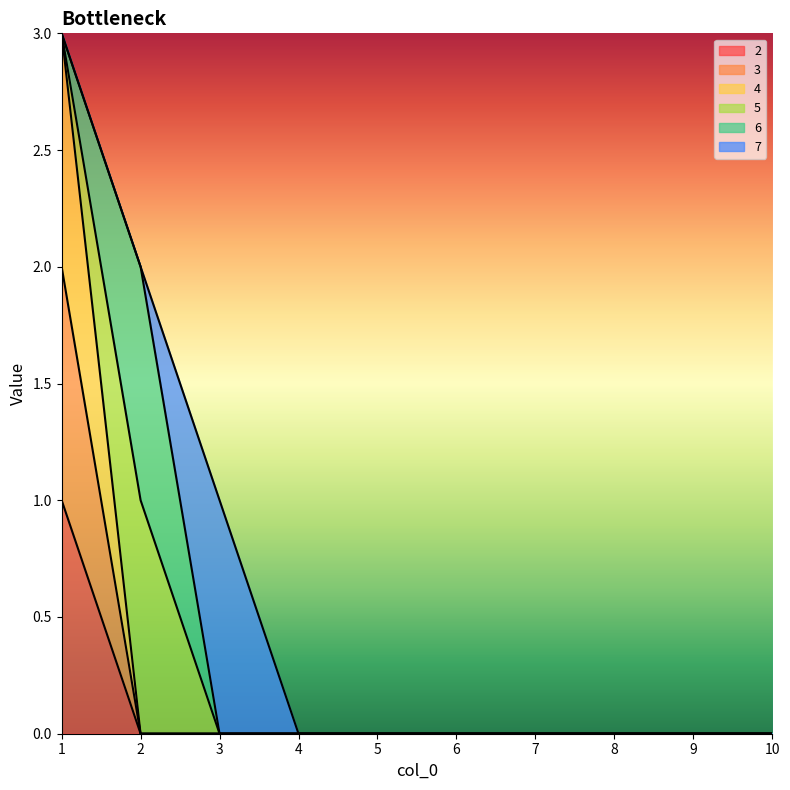

At how many categories does at least one series exceed 2?

1